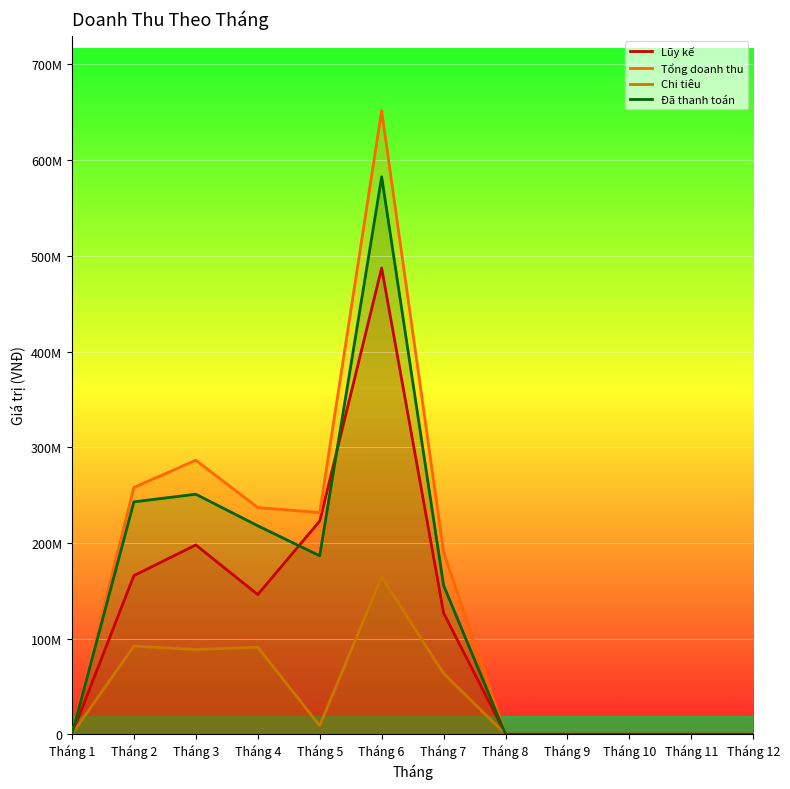

In Lũy kế, how many points are higher than both neighbors (excluding endpoints)?

2